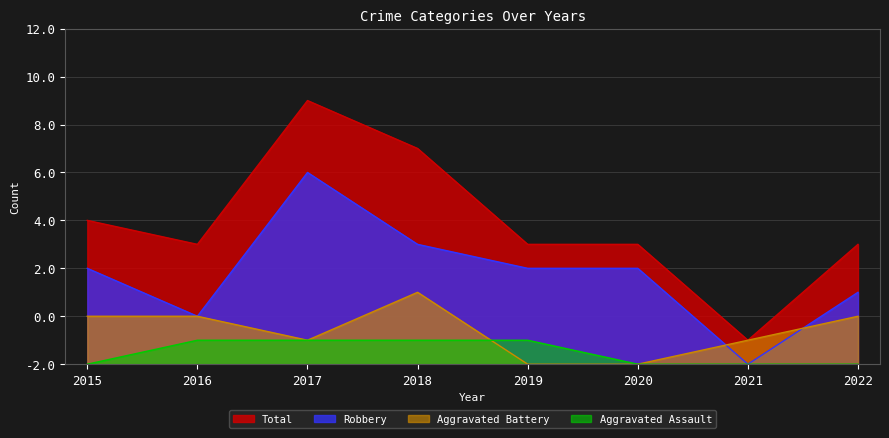

What is the value of the Robbery point at the 4th from the left?

5